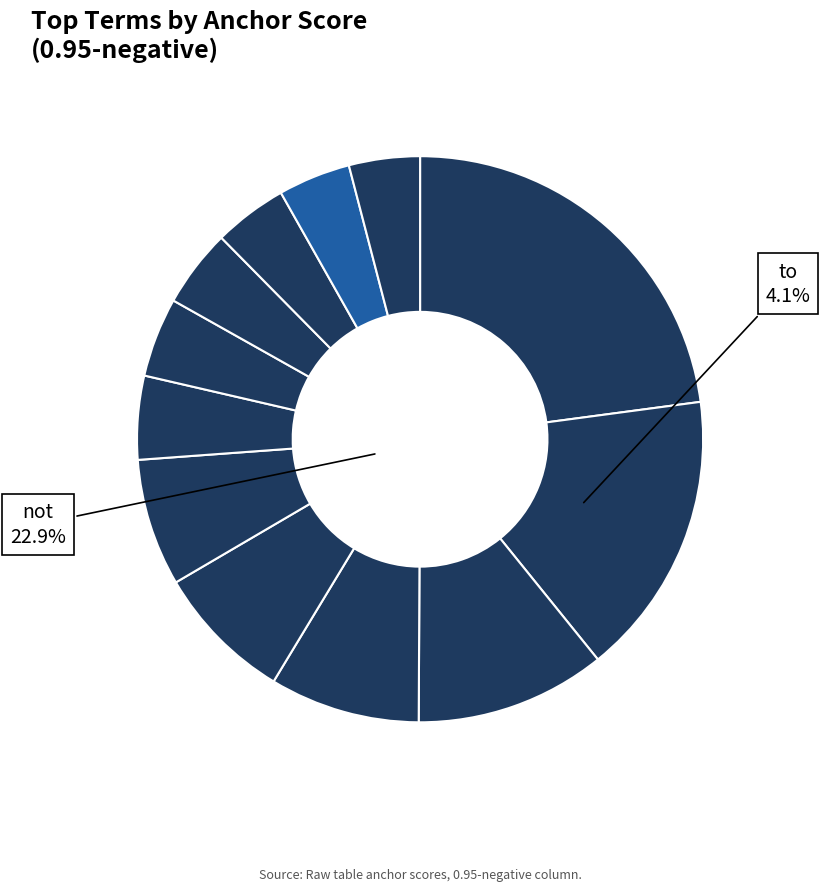

To the nearest percent, what is the average slice percentage?

8%